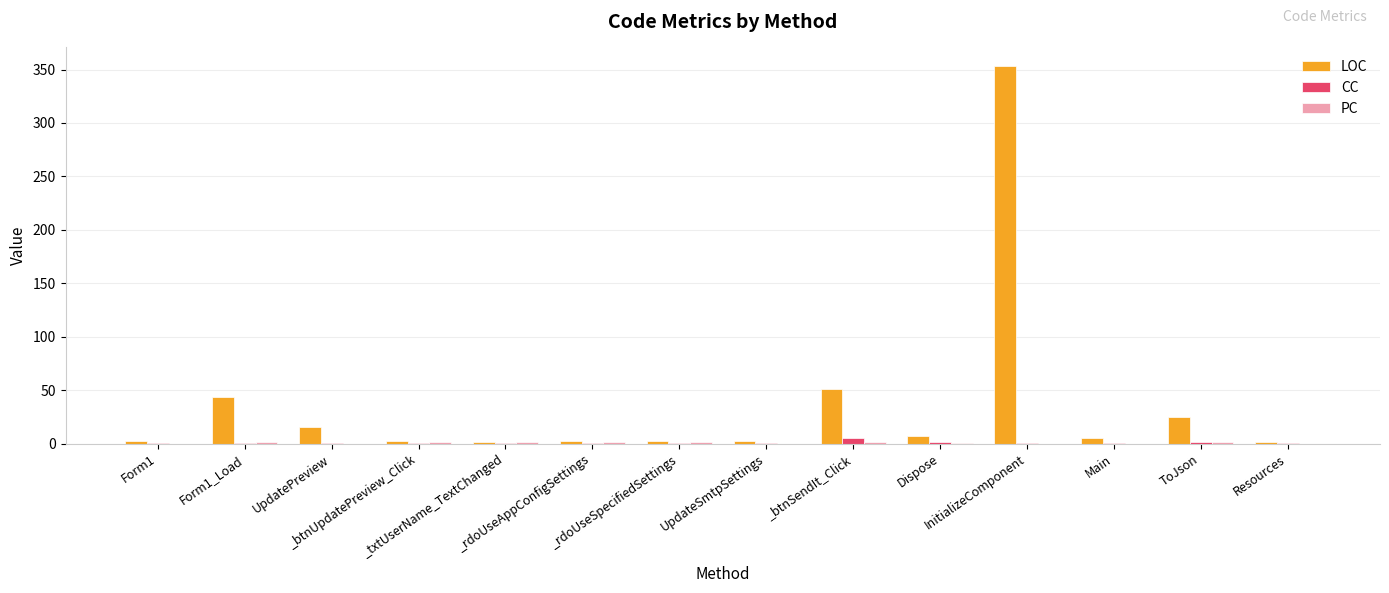

What is the maximum value shown in the chart?

353